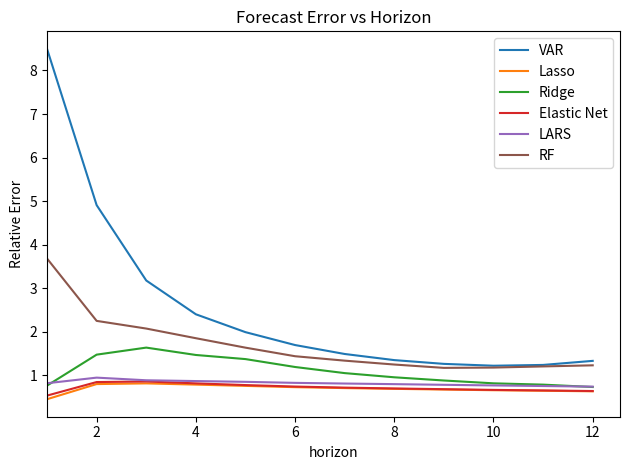

Which series has the largest range (max minus min)?

VAR